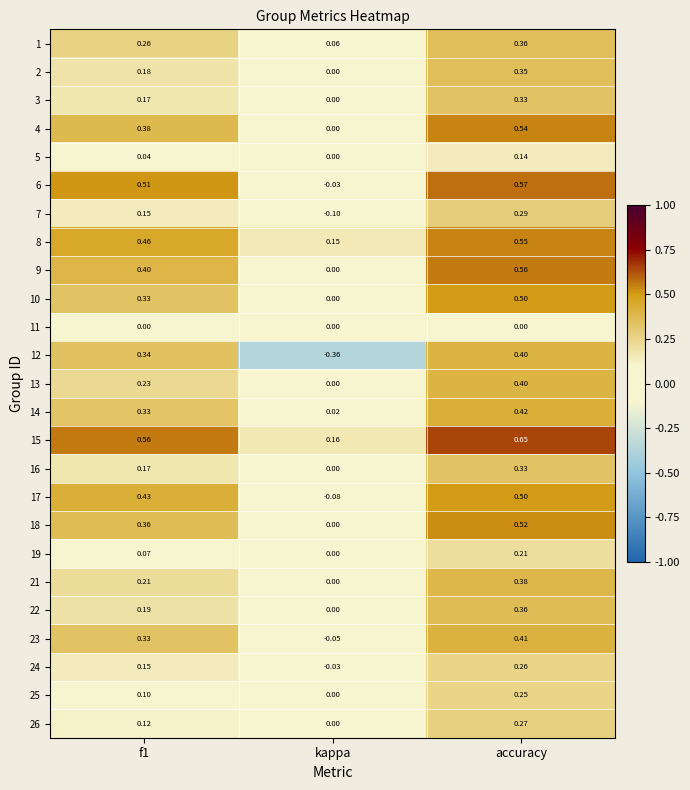

Where is 21 nearest to the value 0?

kappa